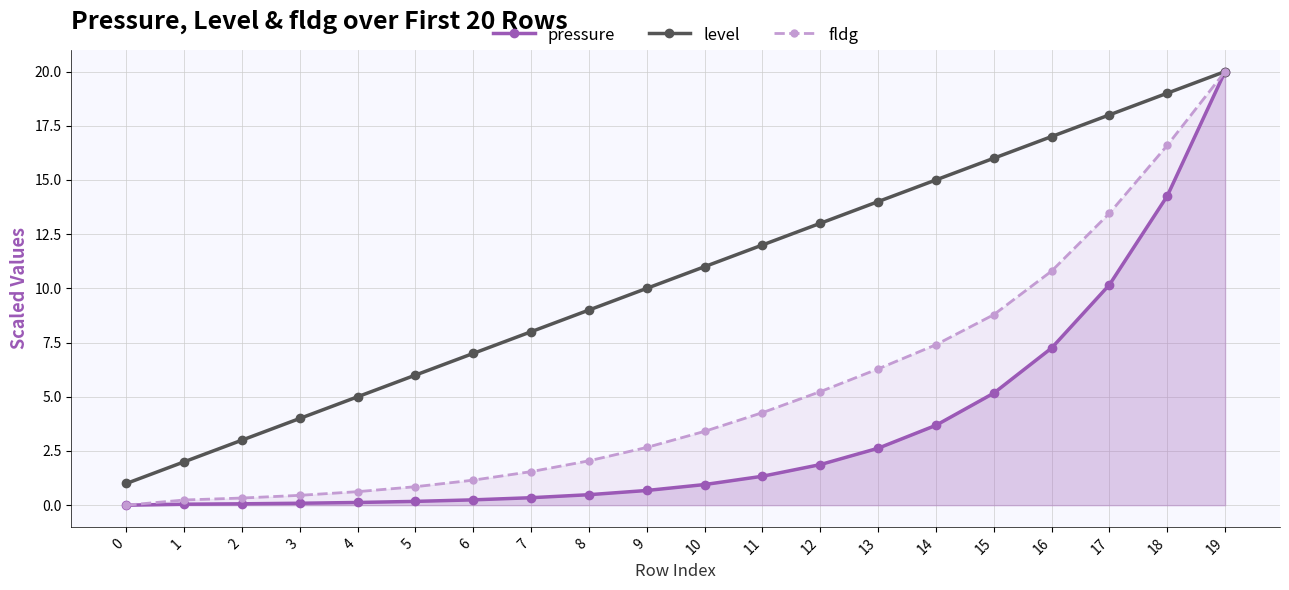

Reading left to right, what are all the values shown in this chart?

pressure: 0=0.0	1=0.0	2=0.1	3=0.1	4=0.1	5=0.2	6=0.2	7=0.3	8=0.5	9=0.7	10=1.0	11=1.3	12=1.9	13=2.6	14=3.7	15=5.2	16=7.2	17=10.2	18=14.3	19=20.0
level: 0=1.0	1=2.0	2=3.0	3=4.0	4=5.0	5=6.0	6=7.0	7=8.0	8=9.0	9=10.0	10=11.0	11=12.0	12=13.0	13=14.0	14=15.0	15=16.0	16=17.0	17=18.0	18=19.0	19=20.0
fldg: 0=0.0	1=0.2	2=0.3	3=0.5	4=0.6	5=0.9	6=1.2	7=1.5	8=2.0	9=2.7	10=3.4	11=4.3	12=5.2	13=6.3	14=7.4	15=8.8	16=10.8	17=13.5	18=16.6	19=20.0